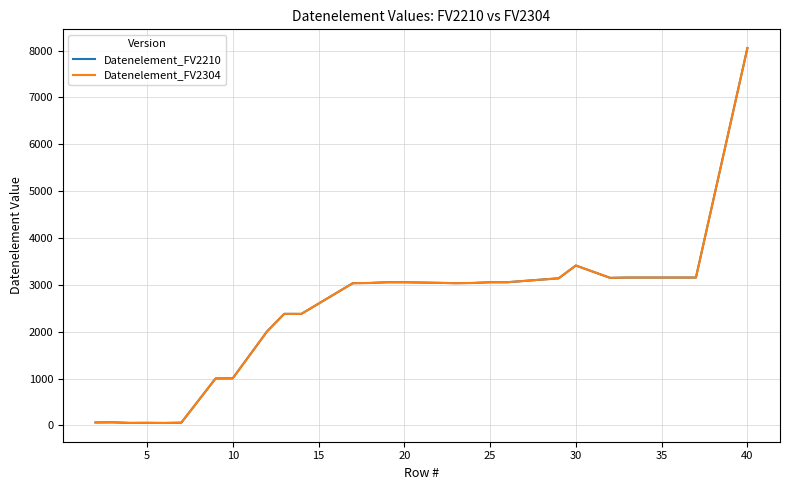

True or false: Datenelement_FV2210 and Datenelement_FV2304 intersect in this chart.

False